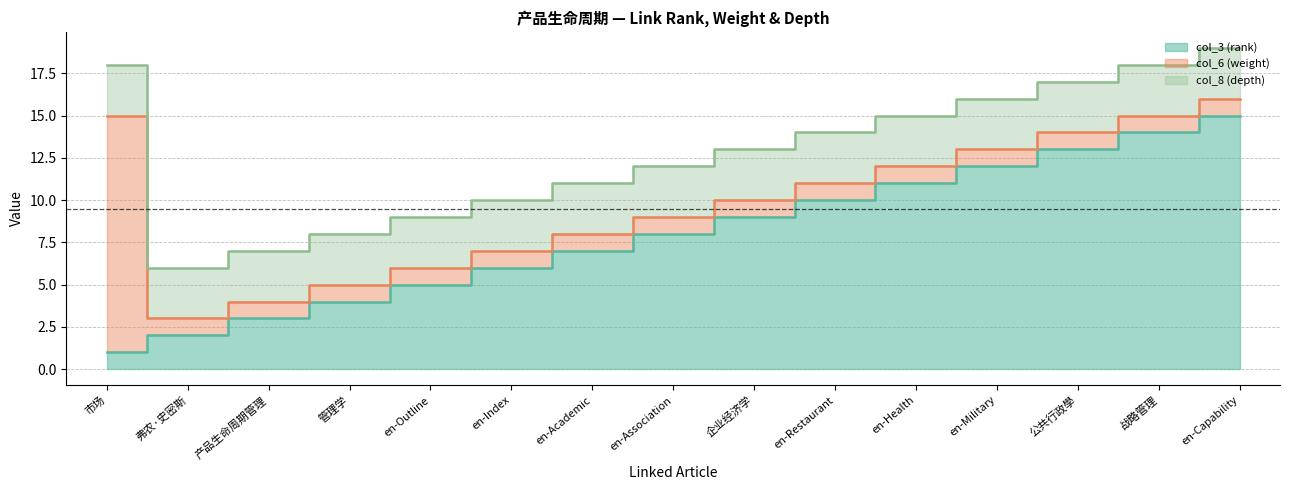

What position from the right is en-Health?

5